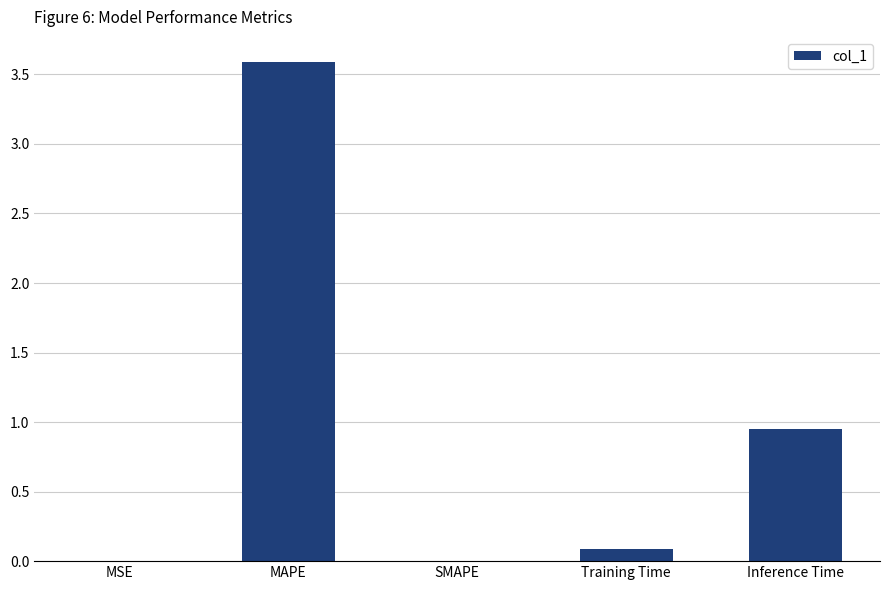

At which category does the chart reach its peak across all series?

MAPE